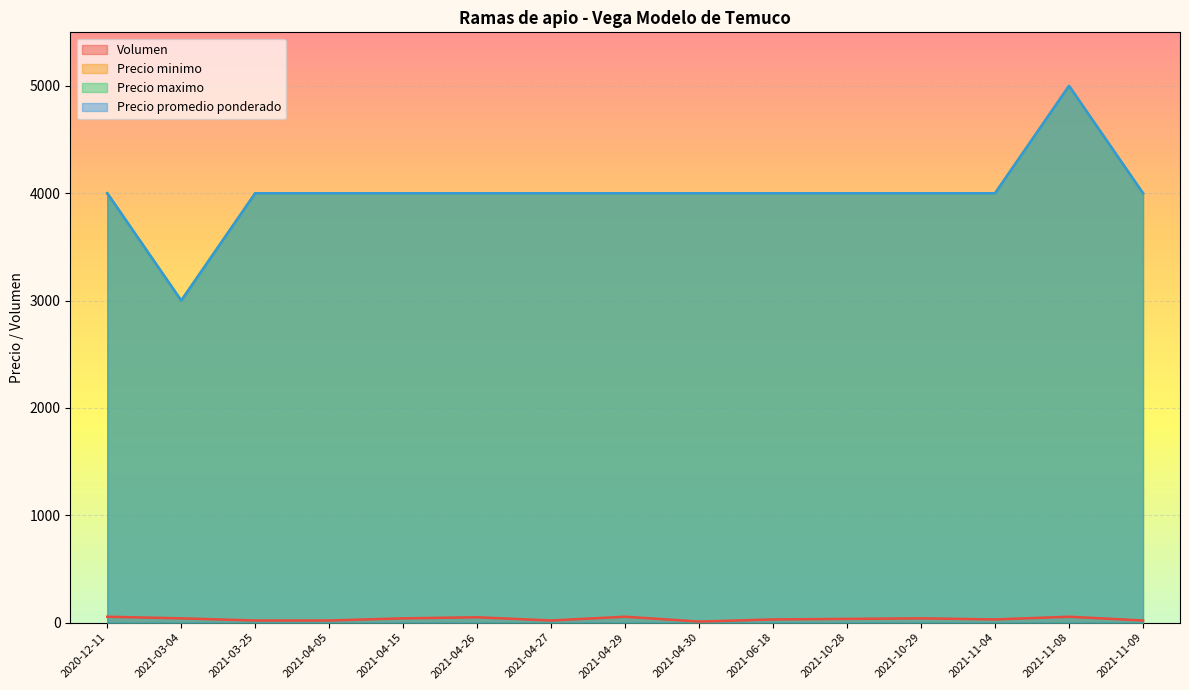

What position from the right is 2021-11-04?

3